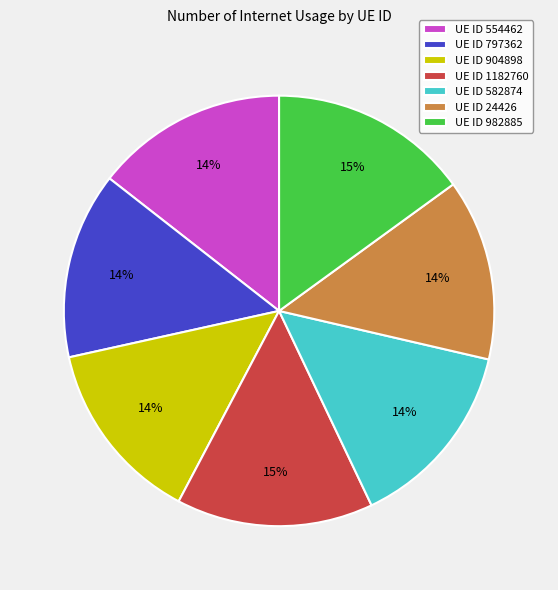

How many slices are in this pie chart?

7